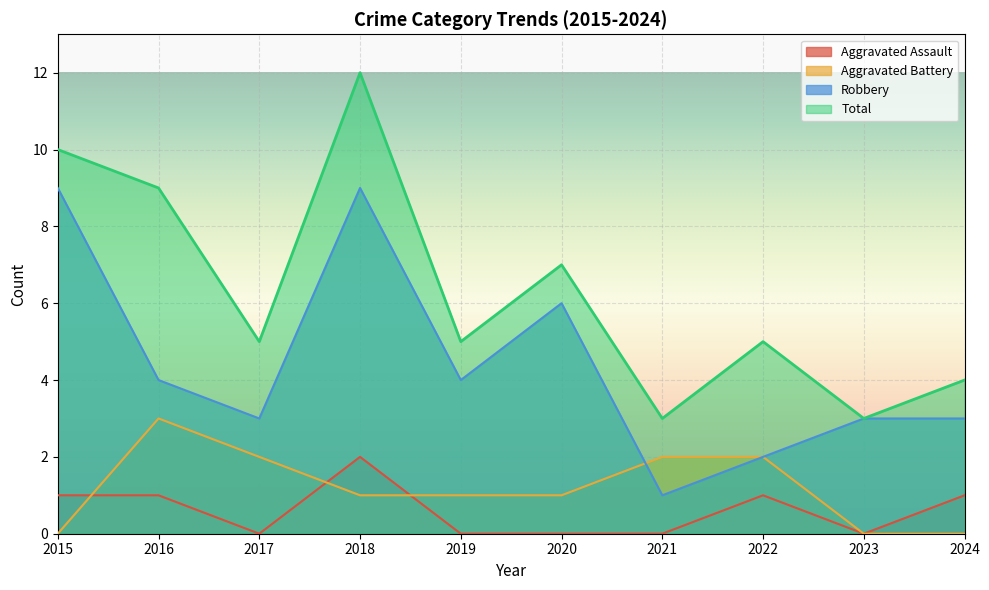

Which series has the largest total across all categories?

Total